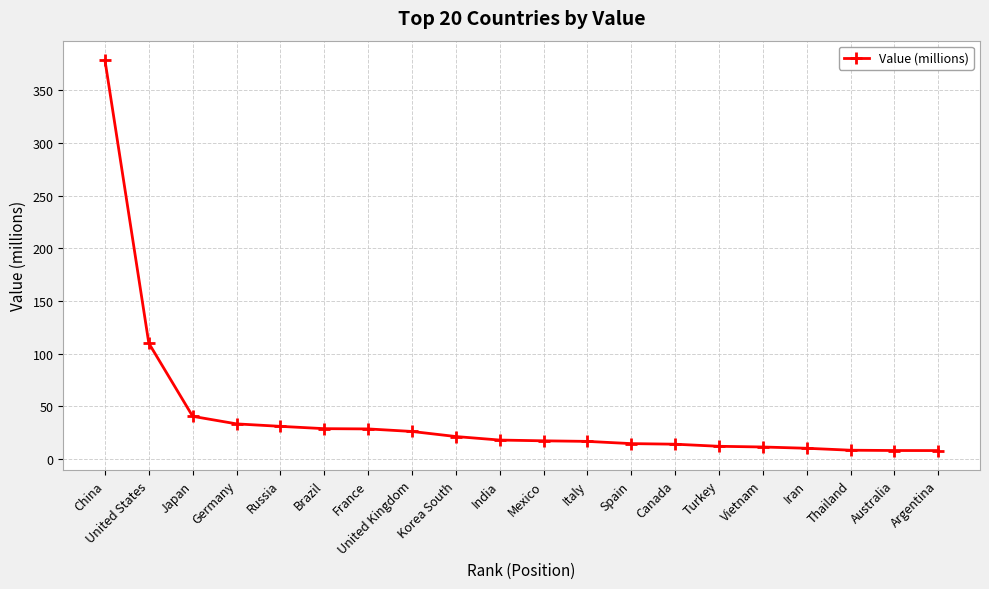

Which has a higher value, Korea South or Argentina?

Korea South